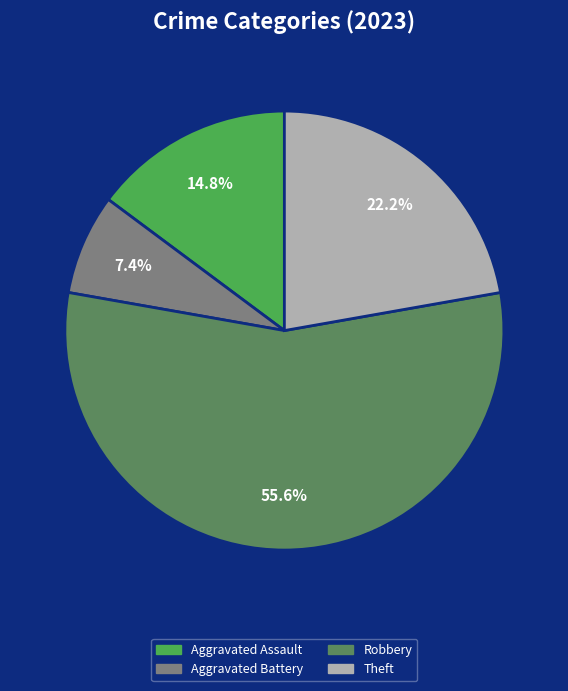

The Aggravated Battery slice represents 7% of the pie. True or false?

True